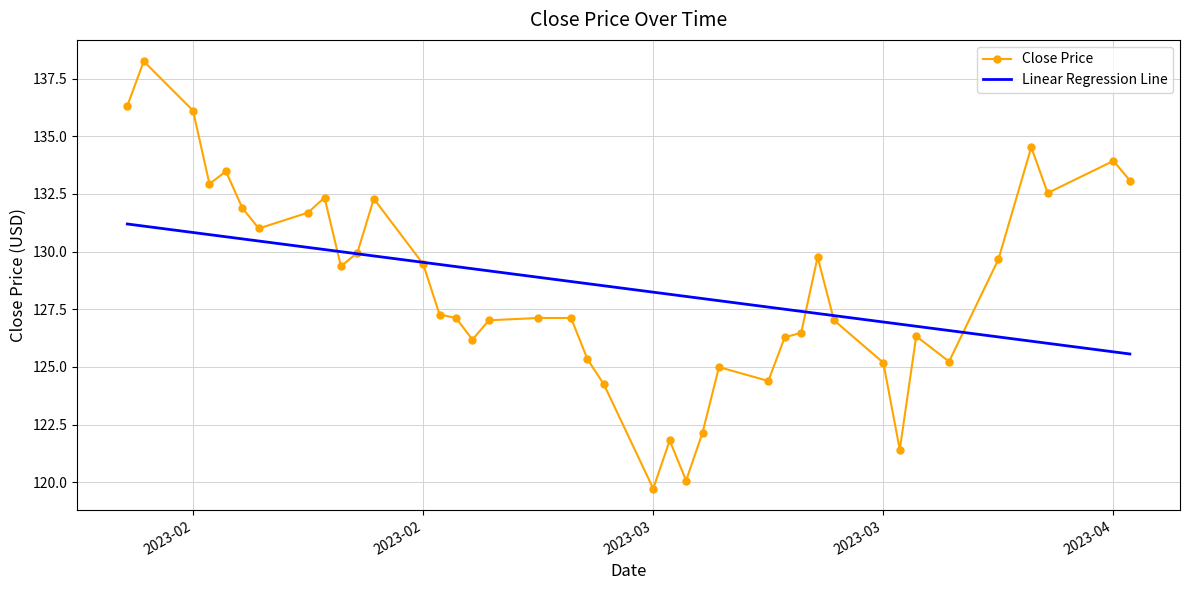

What is the smallest value displayed?

119.7